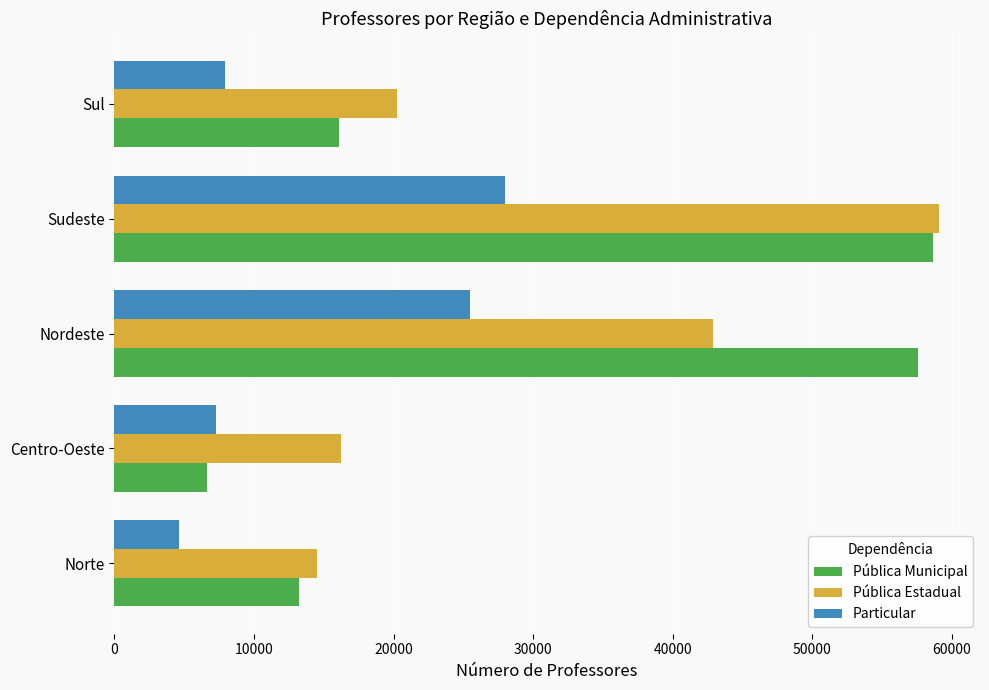

The value of Particular at Sul is 10858. True or false?

False